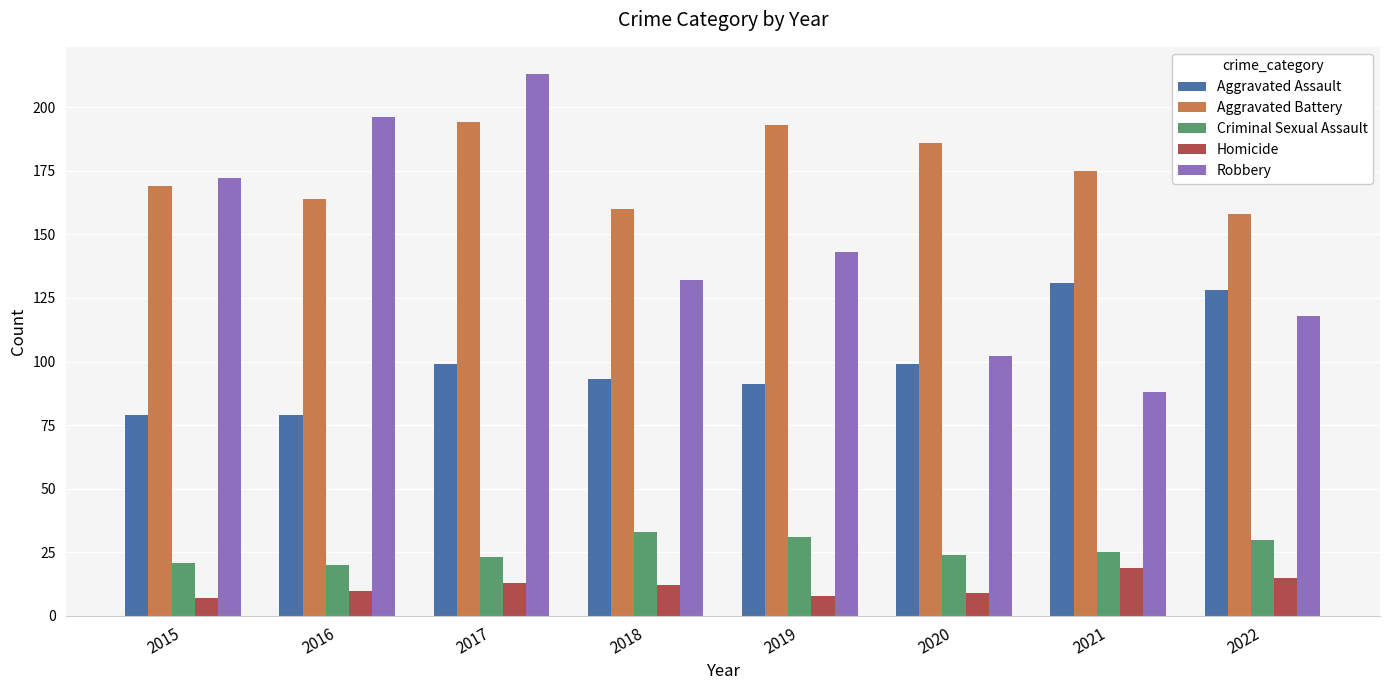

Which series has the largest range (max minus min)?

Robbery